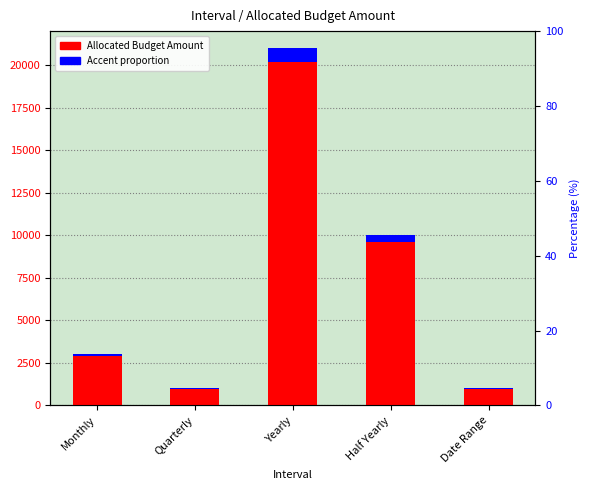

Between Monthly and Half Yearly, which series saw the biggest shift?

Allocated Budget Amount